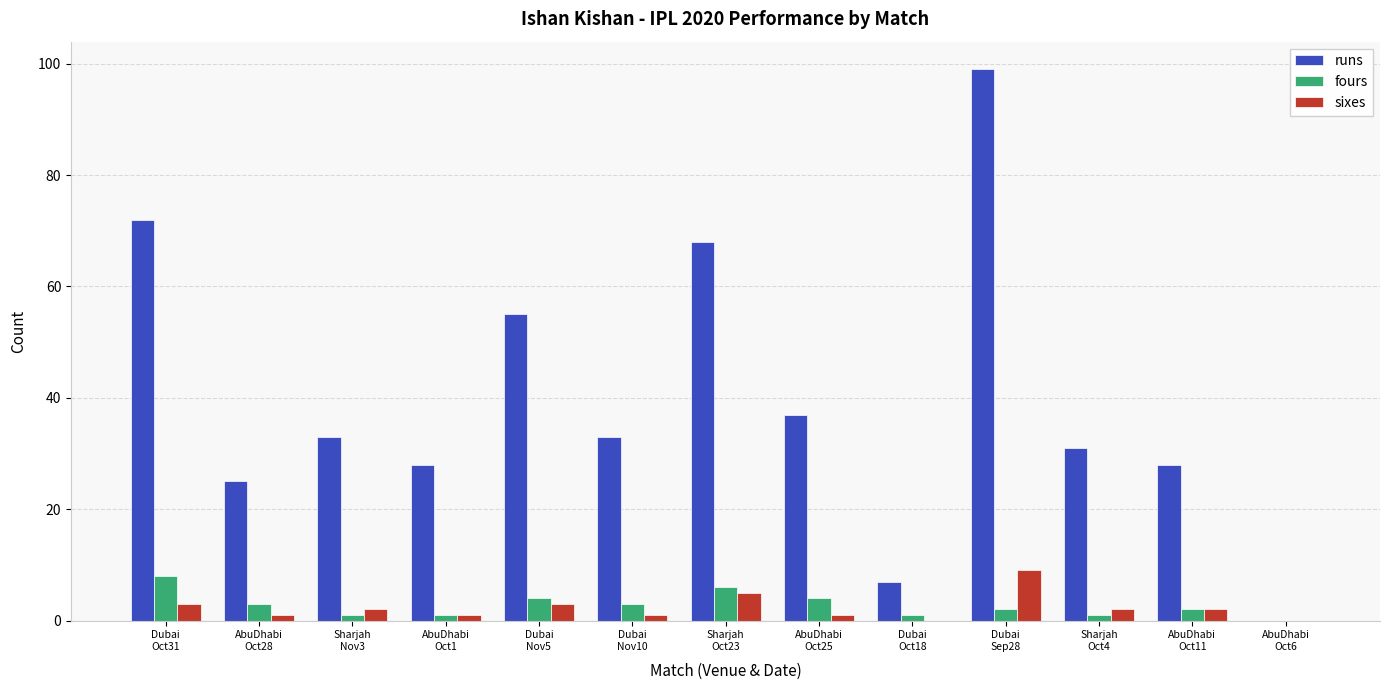

Count the sixes values in the range 1 to 3.

9